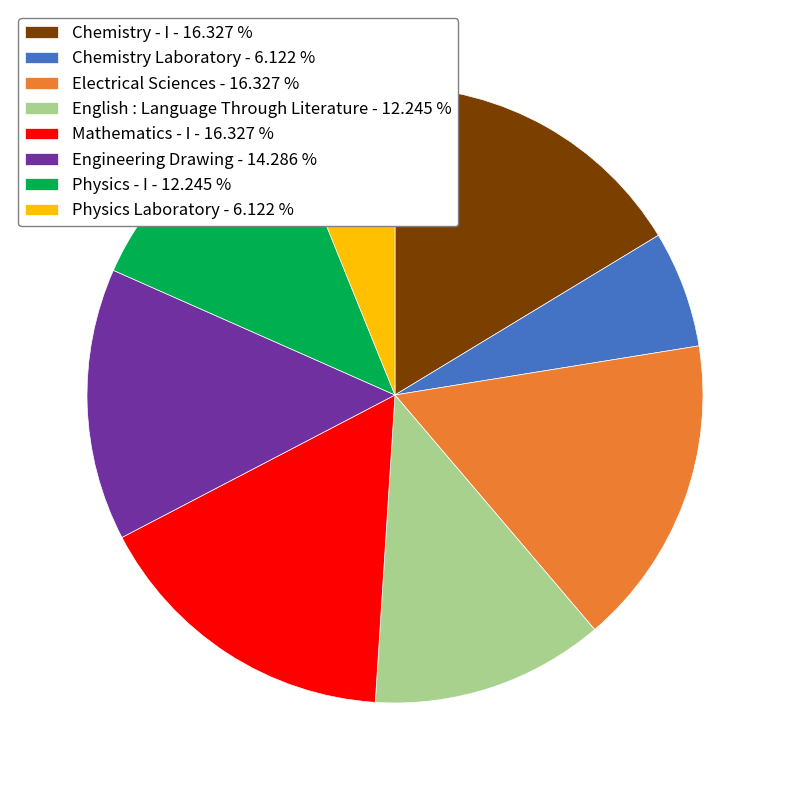

How many slices are in this pie chart?

8